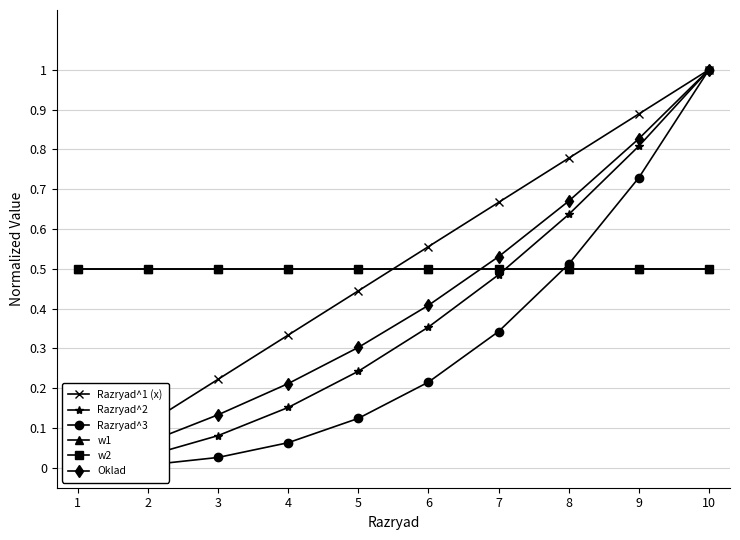

Is this an area chart (filled region under the line)?

No